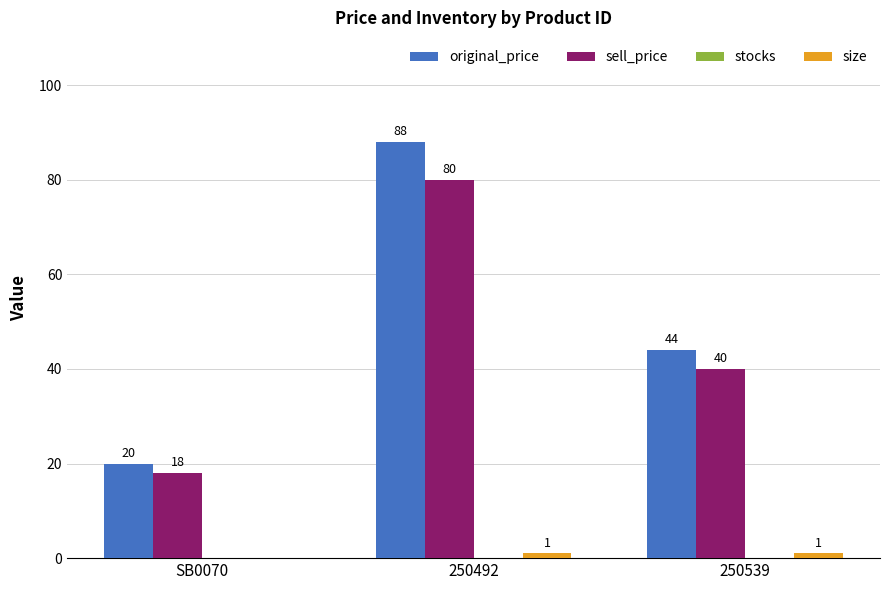

At which label is sell_price closest to 49?

250539